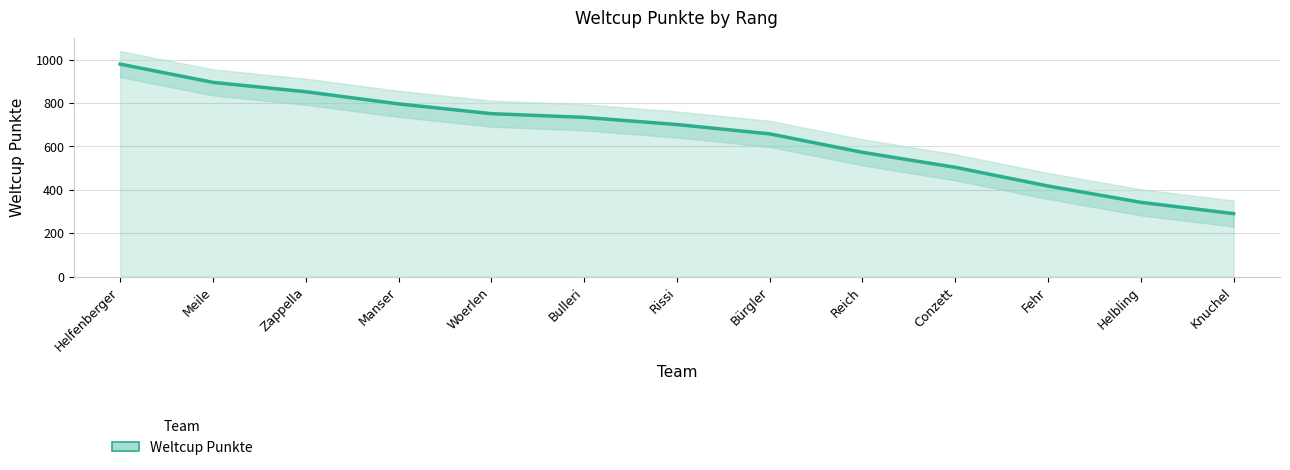

Rank the categories by value from lowest to highest.

Knuchel, Helbling, Fehr, Conzett, Reich, Bürgler, Rissi, Bulleri, Woerlen, Manser, Zappella, Meile, Helfenberger